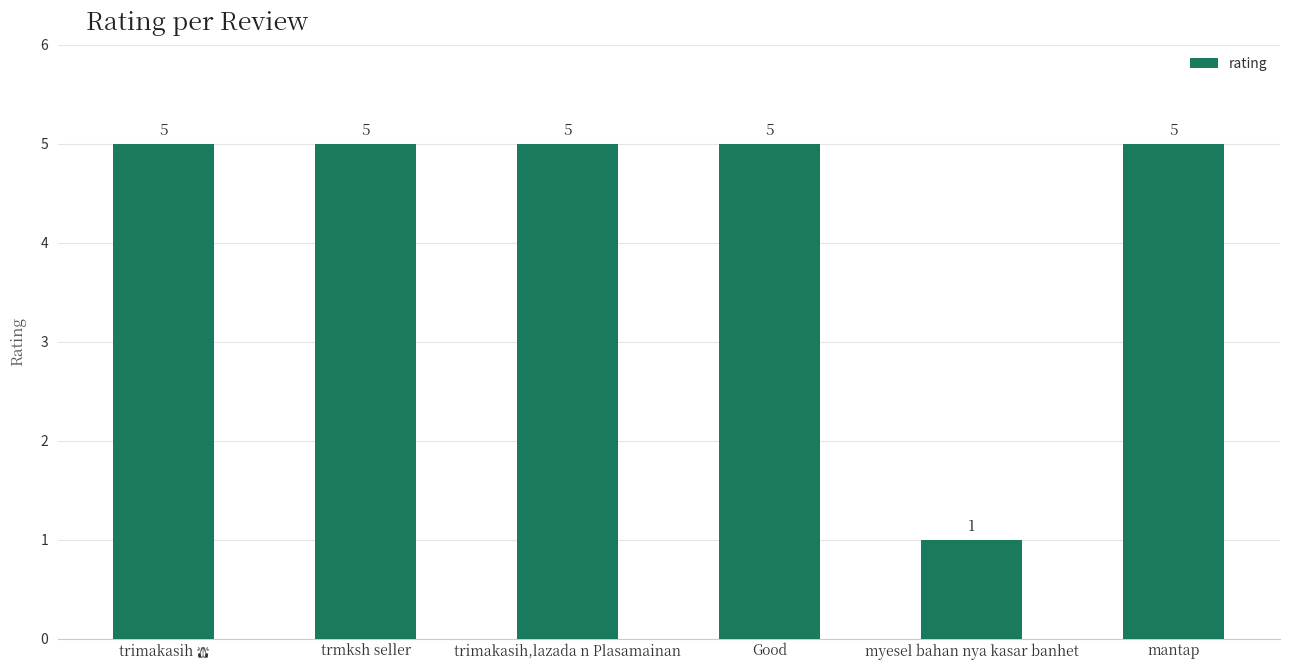

At which category does the chart reach its minimum across all series?

myesel bahan nya kasar banhet